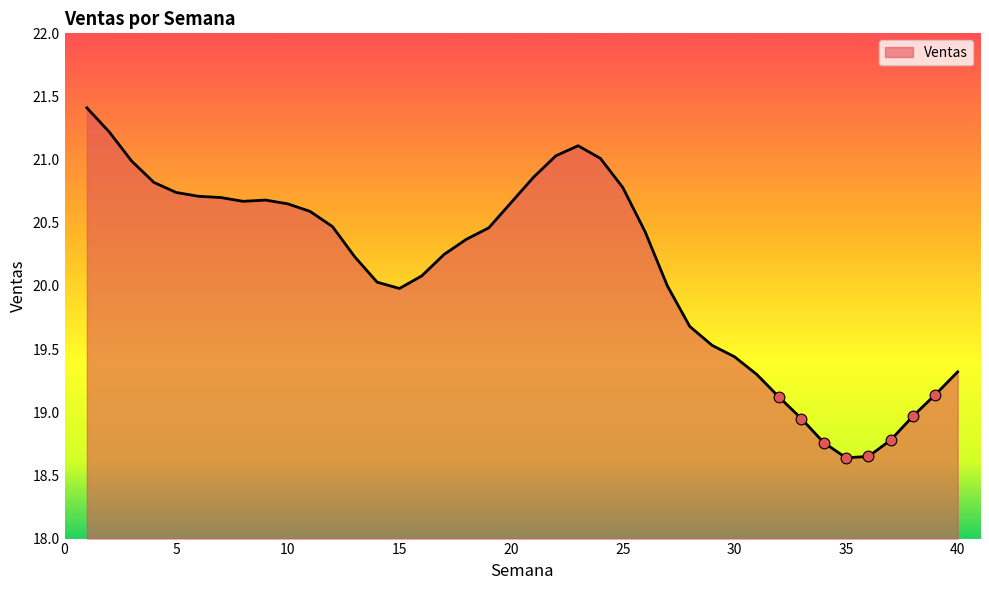

What is the difference between the maximum and minimum values?

2.8